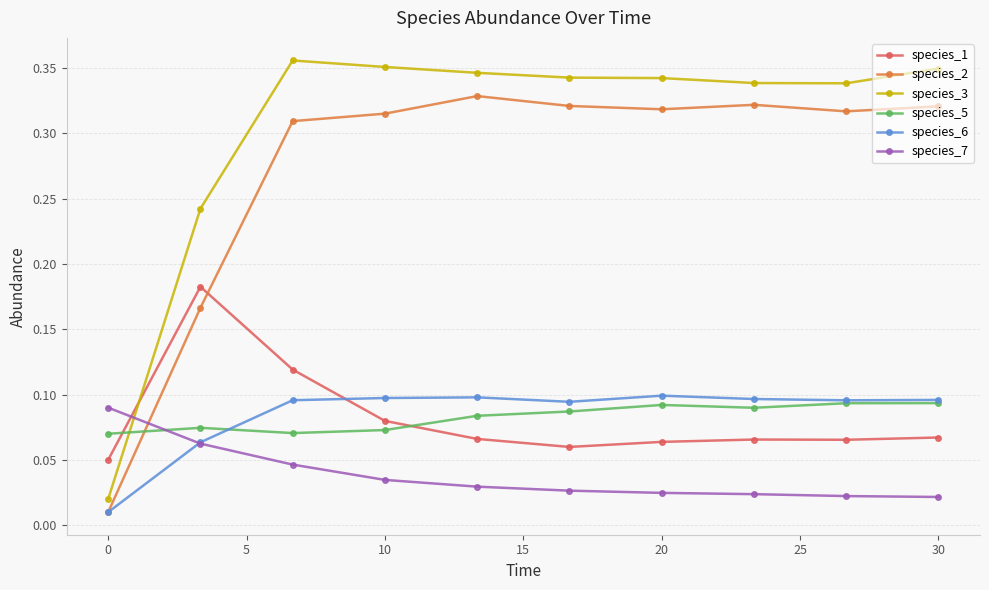

After their last crossing, which series has the higher values: species_1 or species_7?

species_1